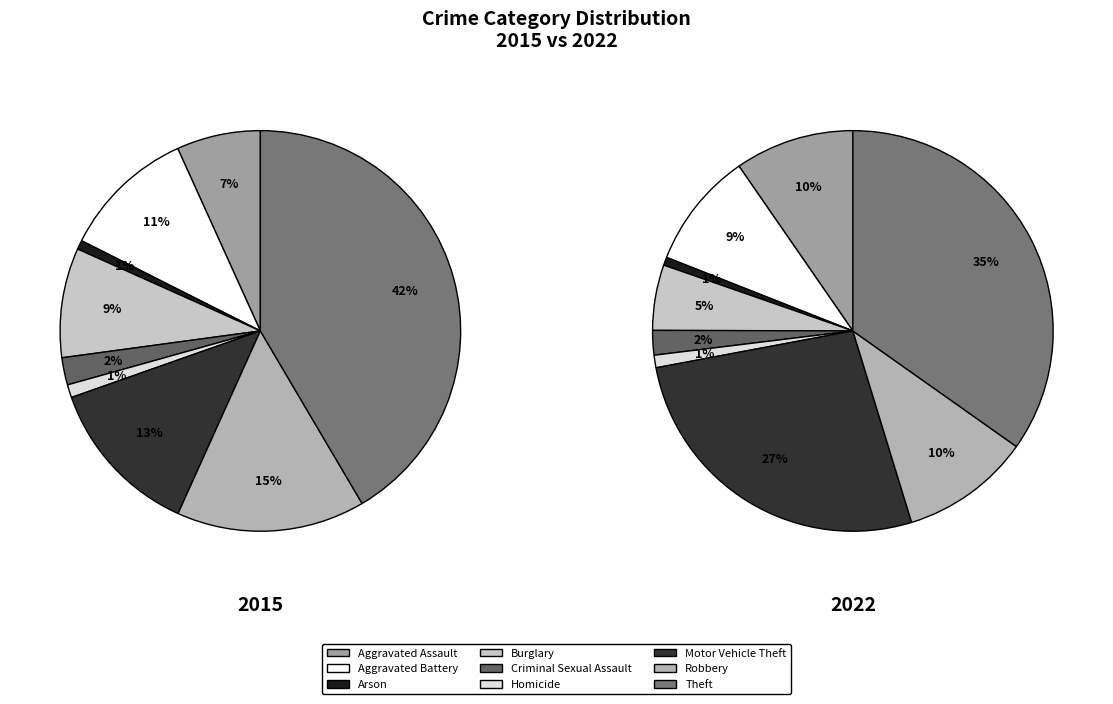

Does Homicide represent more than half of the total?

No